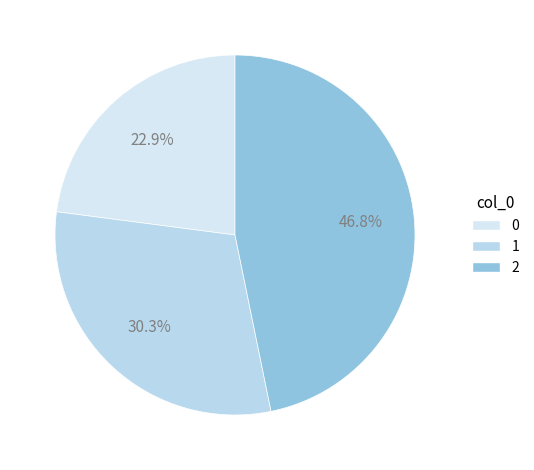

How many slices are in this pie chart?

3